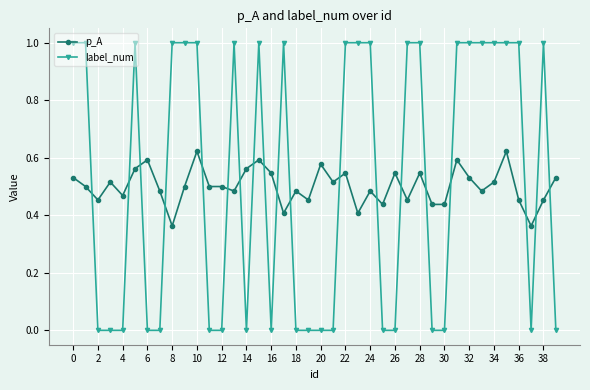

Does the chart display data point markers on the line(s)?

Yes